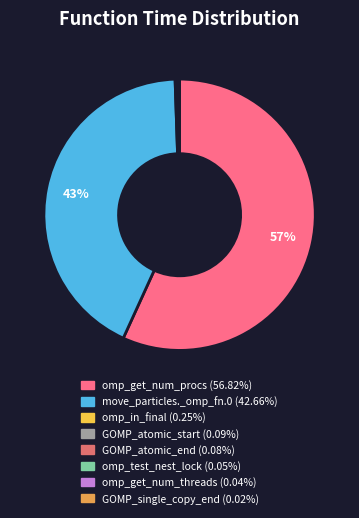

What is the majority slice?

omp_get_num_procs